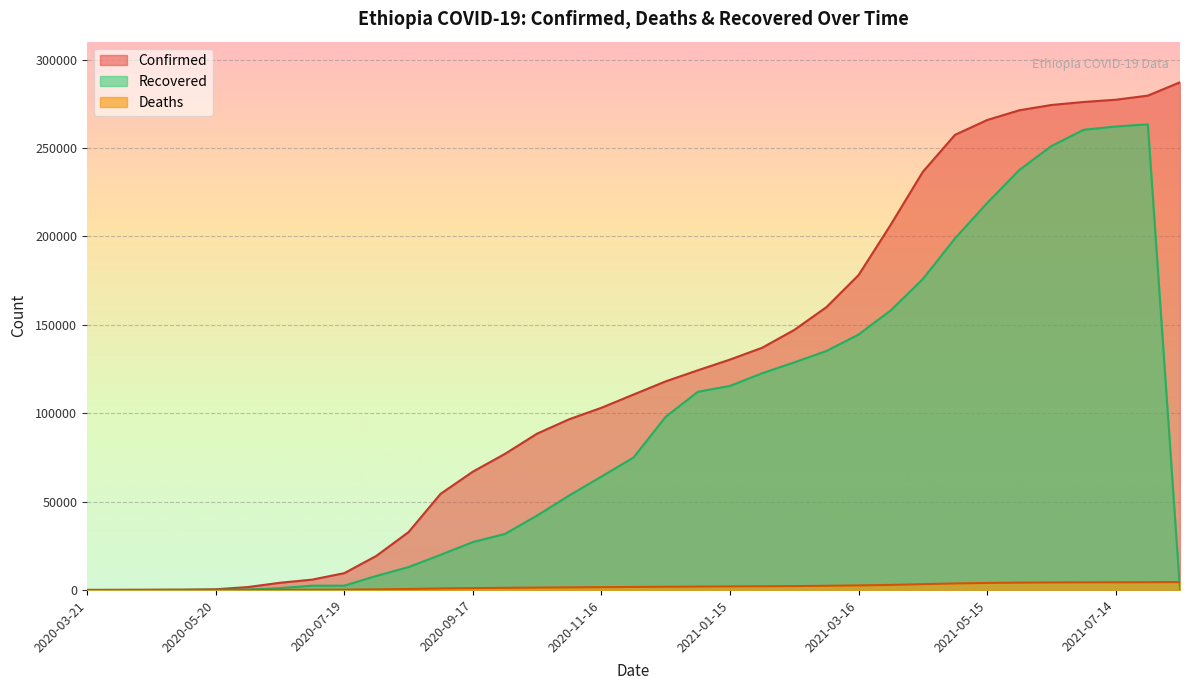

Count the number of data series in this chart.

3